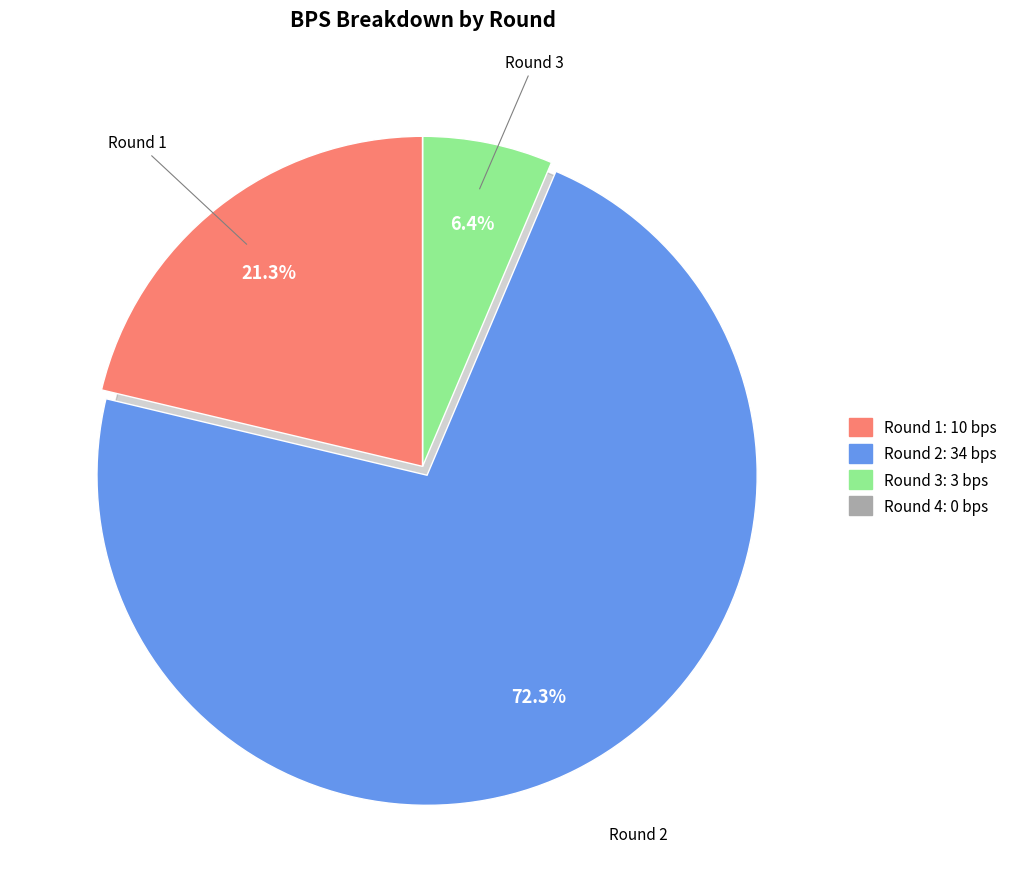

What is the change in value from Round 3 (bonus=0) to Round 4 (bonus=0)?

-3